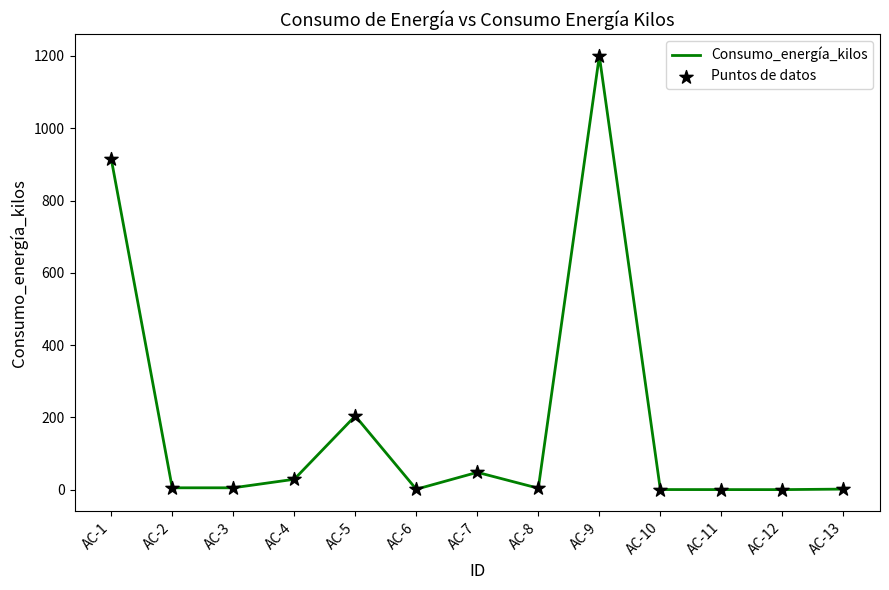

What is the difference between the maximum and minimum values?

1199.8